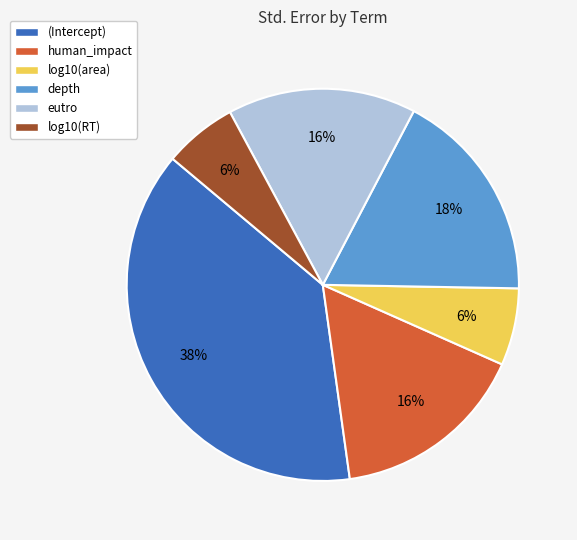

Does depth account for over 50% of the chart?

No